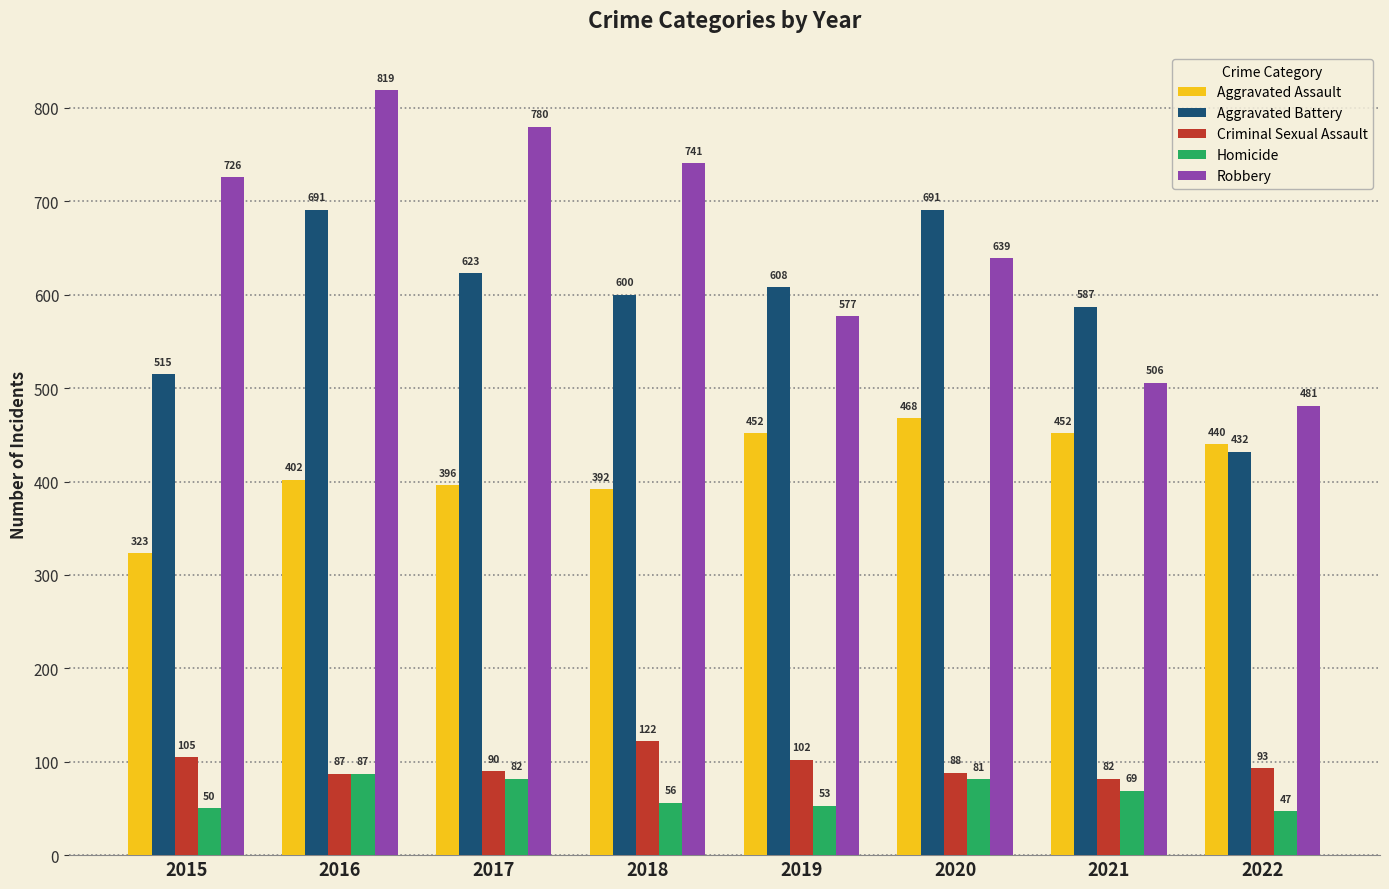

What are all the series names shown in the legend?

Aggravated Assault, Aggravated Battery, Criminal Sexual Assault, Homicide, Robbery